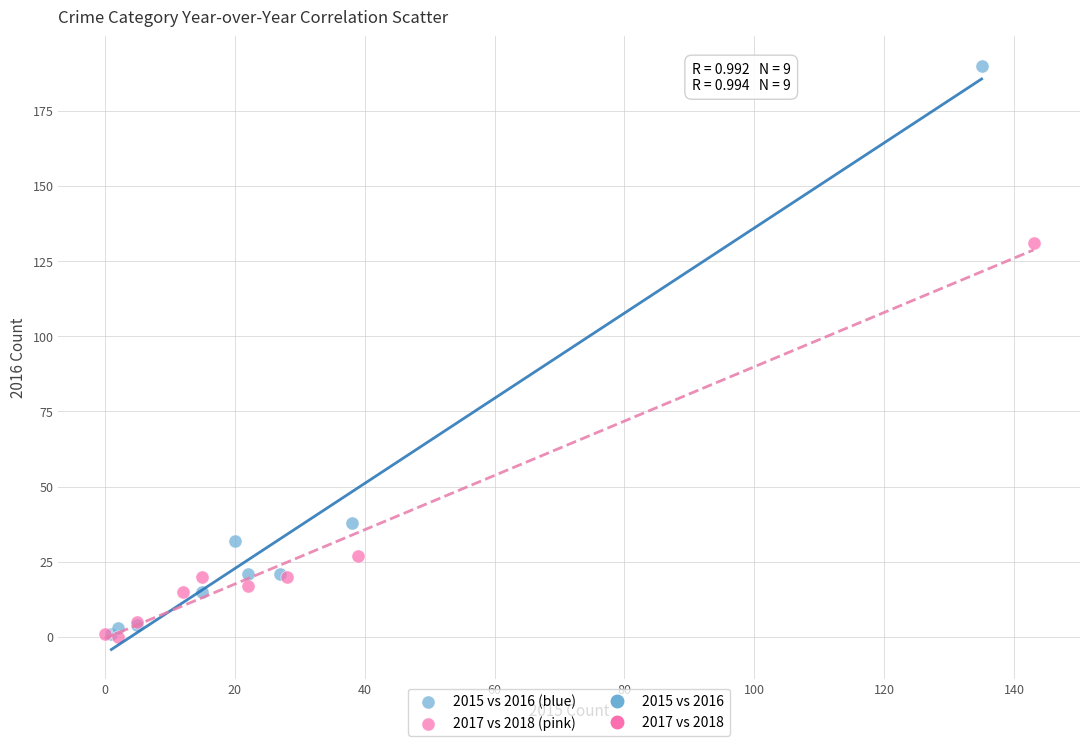

Which series has the largest Y range (max minus min)?

2015 vs 2016 (blue)